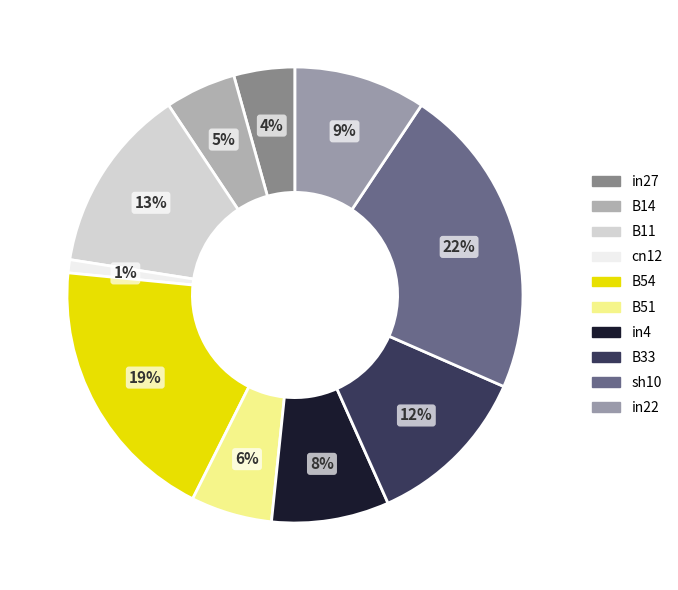

To the nearest percent, what portion does B11 represent?

13%